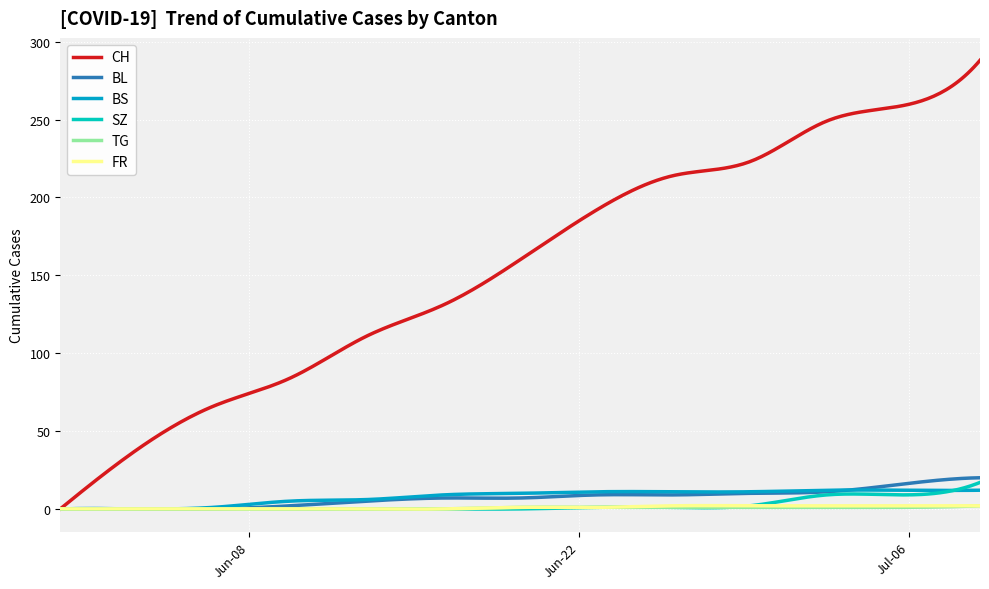

Which series has the widest spread of values?

CH